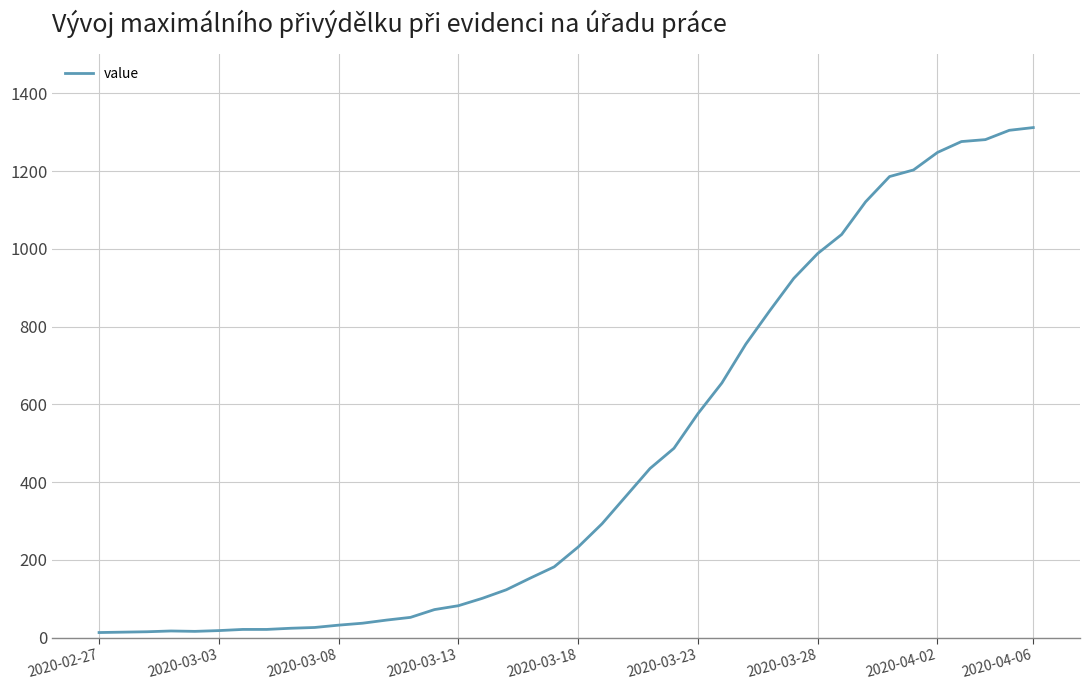

What is the difference between the maximum and minimum values?

1299